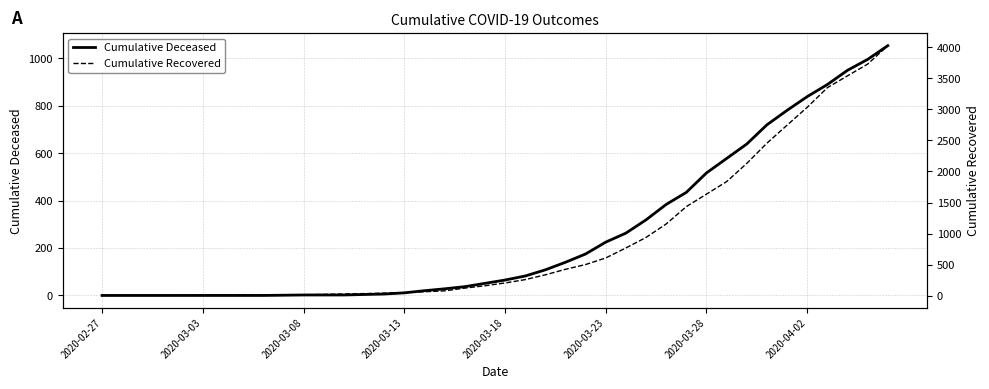

Is the value of Cumulative Recovered at 2020-03-18 greater than the value of Cumulative Deceased at 2020-03-23?

Yes